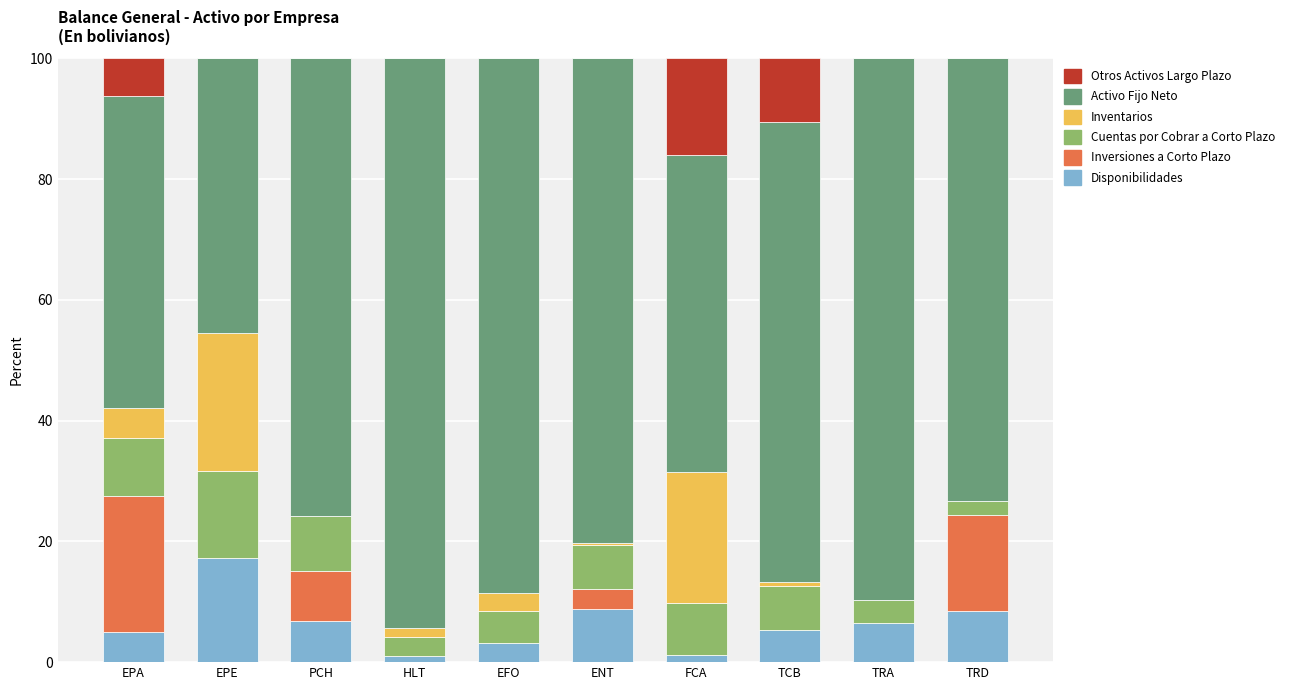

What is the sum of all Disponibilidades values?

63.6